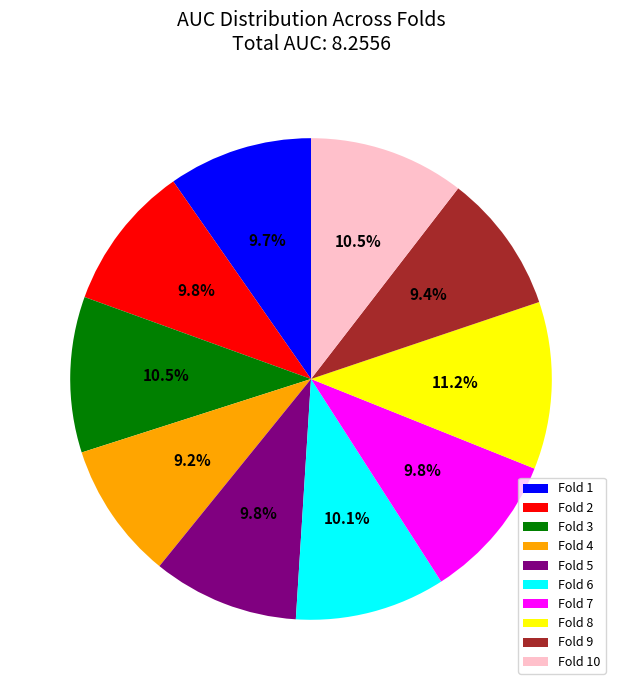

Combined, do Fold 6 and Fold 10 account for over 50%?

No